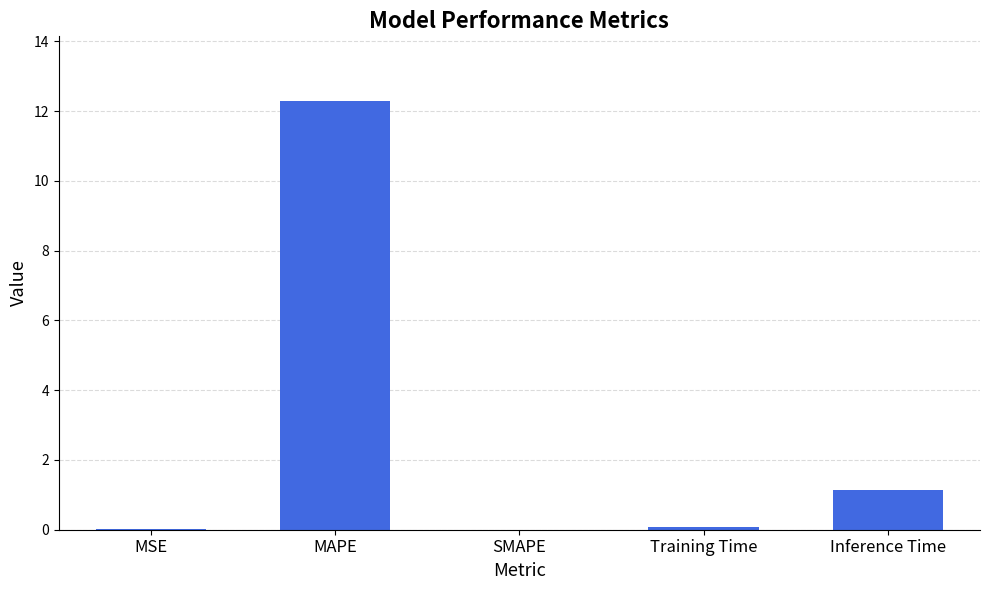

Read the value at Inference Time.

1.2